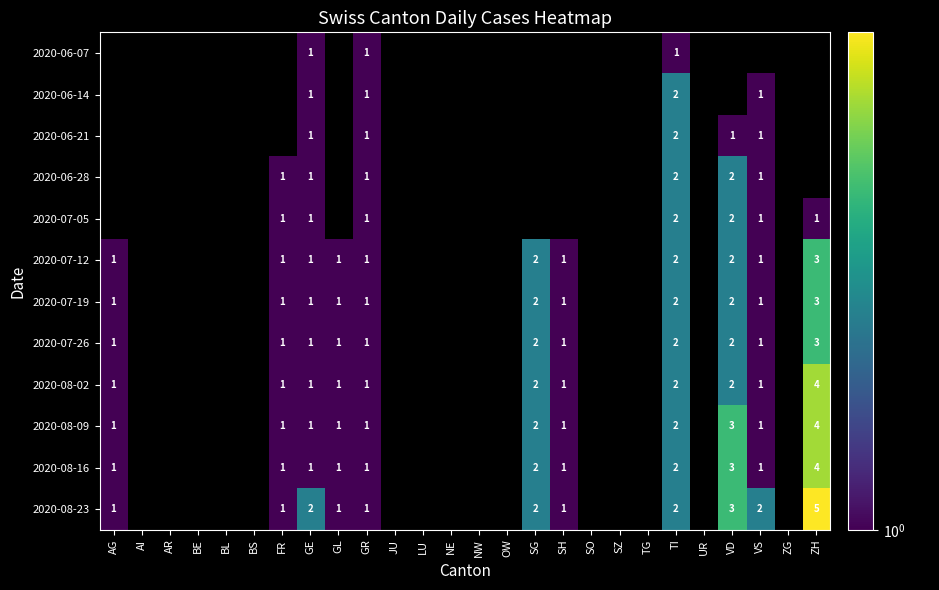

Is it true that 2020-07-19 equals 0 at GL?

False